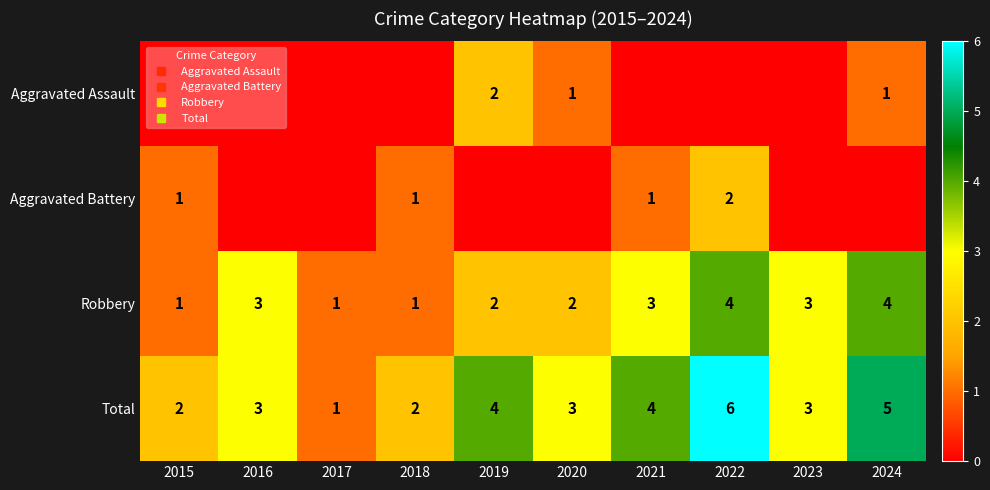

At which label does Robbery first exceed 3?

2022